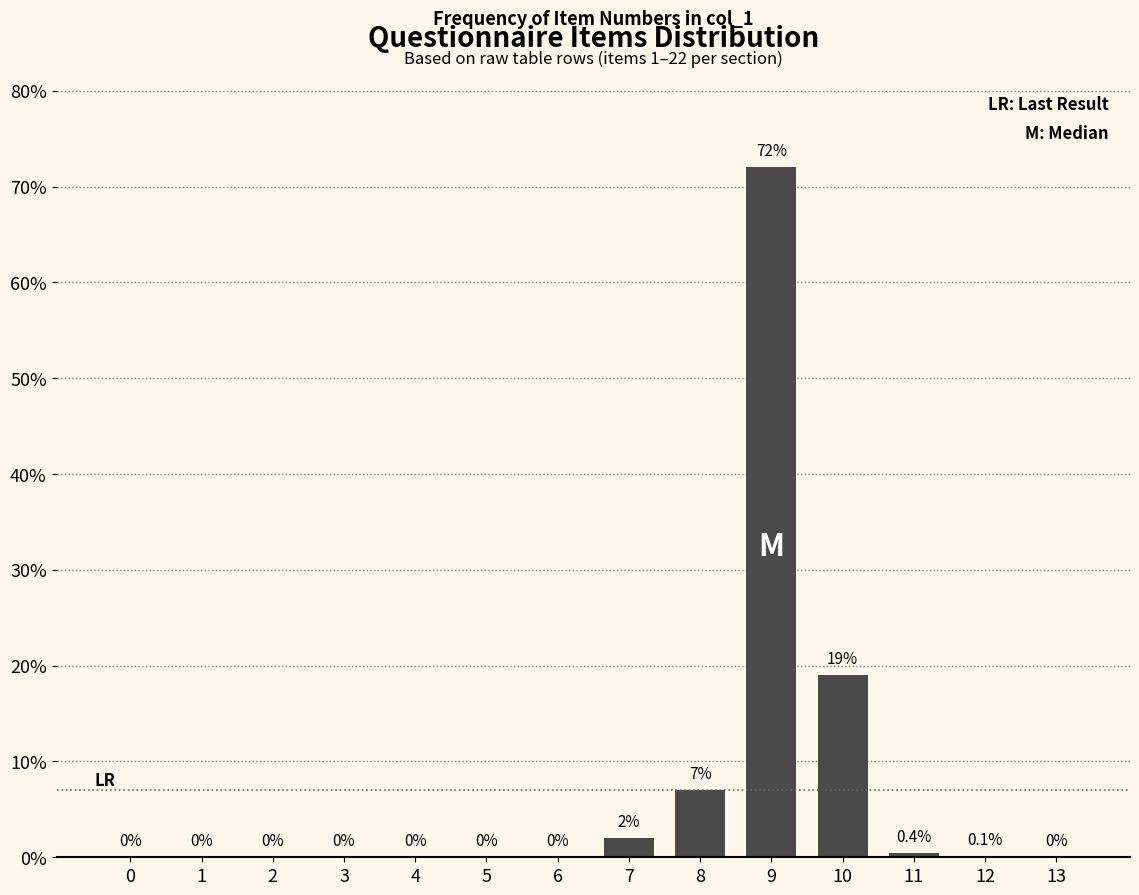

Reading right to left, what are all the values shown in this chart?

13=0.0	12=0.1	11=0.4	10=19.0	9=72.0	8=7.0	7=2.0	6=0.0	5=0.0	4=0.0	3=0.0	2=0.0	1=0.0	0=0.0